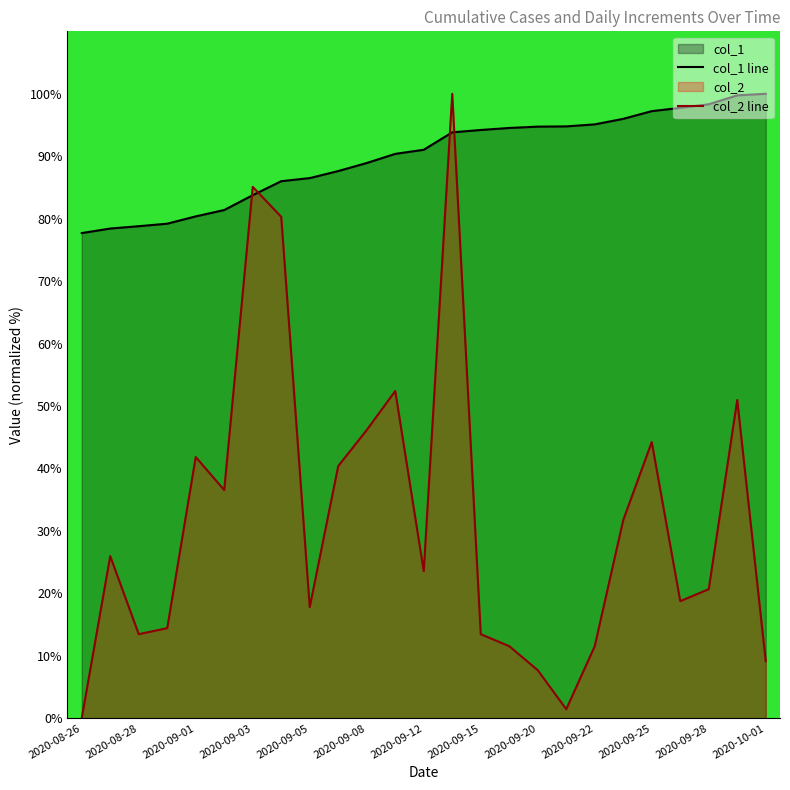

How many data points in col_1 line are above 91?

13